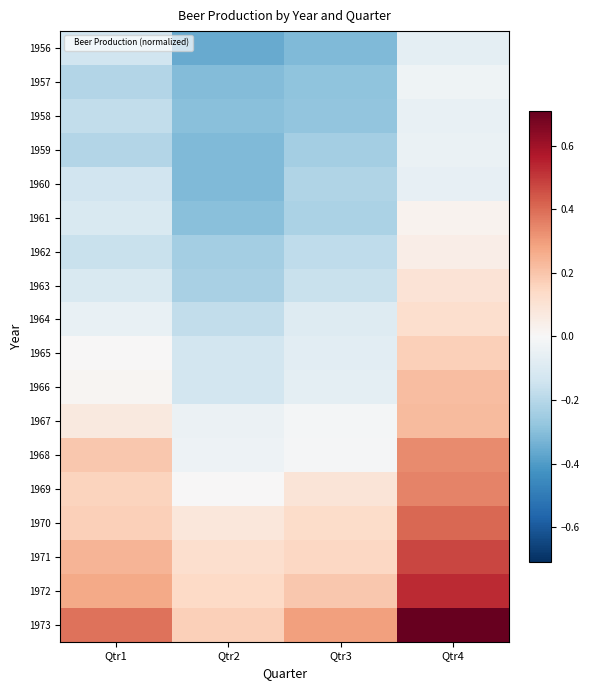

Reading right to left, list all the values displayed in this chart.

1956: Qtr4=-0.1	Qtr3=-0.3	Qtr2=-0.4	Qtr1=-0.1
1957: Qtr4=-0.0	Qtr3=-0.3	Qtr2=-0.3	Qtr1=-0.2
1958: Qtr4=-0.1	Qtr3=-0.3	Qtr2=-0.3	Qtr1=-0.2
1959: Qtr4=-0.0	Qtr3=-0.2	Qtr2=-0.3	Qtr1=-0.2
1960: Qtr4=-0.1	Qtr3=-0.2	Qtr2=-0.3	Qtr1=-0.1
1961: Qtr4=0.0	Qtr3=-0.2	Qtr2=-0.3	Qtr1=-0.1
1962: Qtr4=0.0	Qtr3=-0.2	Qtr2=-0.2	Qtr1=-0.2
1963: Qtr4=0.1	Qtr3=-0.2	Qtr2=-0.2	Qtr1=-0.1
1964: Qtr4=0.1	Qtr3=-0.1	Qtr2=-0.2	Qtr1=-0.1
1965: Qtr4=0.2	Qtr3=-0.1	Qtr2=-0.1	Qtr1=0.0
1966: Qtr4=0.2	Qtr3=-0.1	Qtr2=-0.1	Qtr1=0.0
1967: Qtr4=0.2	Qtr3=-0.0	Qtr2=-0.0	Qtr1=0.1
1968: Qtr4=0.3	Qtr3=-0.0	Qtr2=-0.0	Qtr1=0.2
1969: Qtr4=0.3	Qtr3=0.1	Qtr2=0.0	Qtr1=0.2
1970: Qtr4=0.4	Qtr3=0.1	Qtr2=0.1	Qtr1=0.2
1971: Qtr4=0.5	Qtr3=0.1	Qtr2=0.1	Qtr1=0.2
1972: Qtr4=0.5	Qtr3=0.2	Qtr2=0.1	Qtr1=0.3
1973: Qtr4=0.7	Qtr3=0.3	Qtr2=0.2	Qtr1=0.4